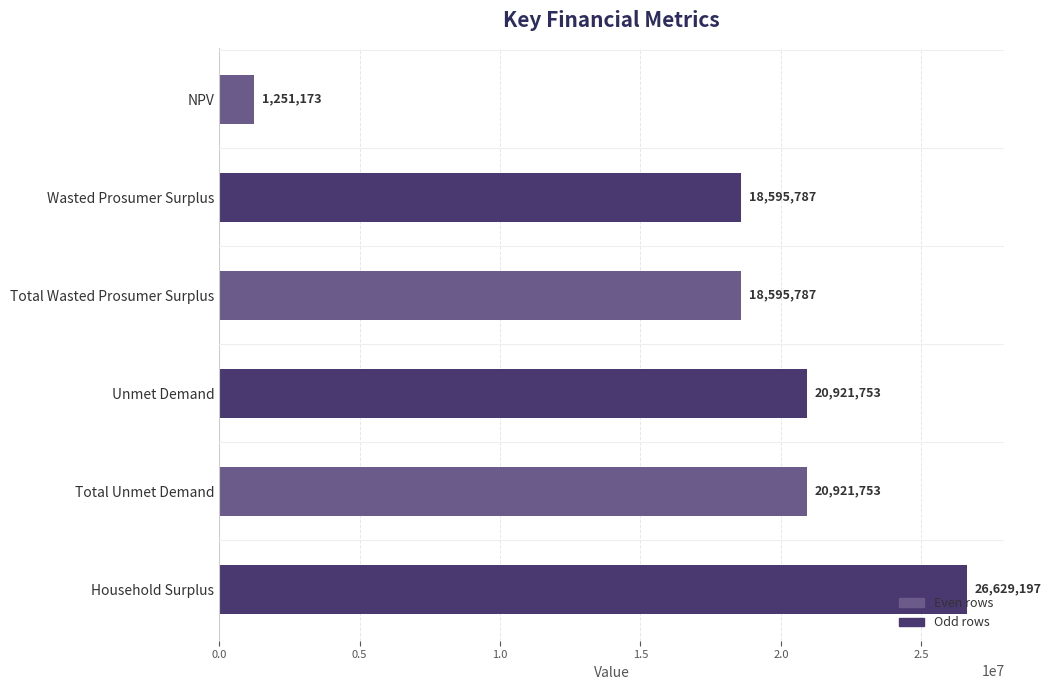

How many series are shown in this chart?

1